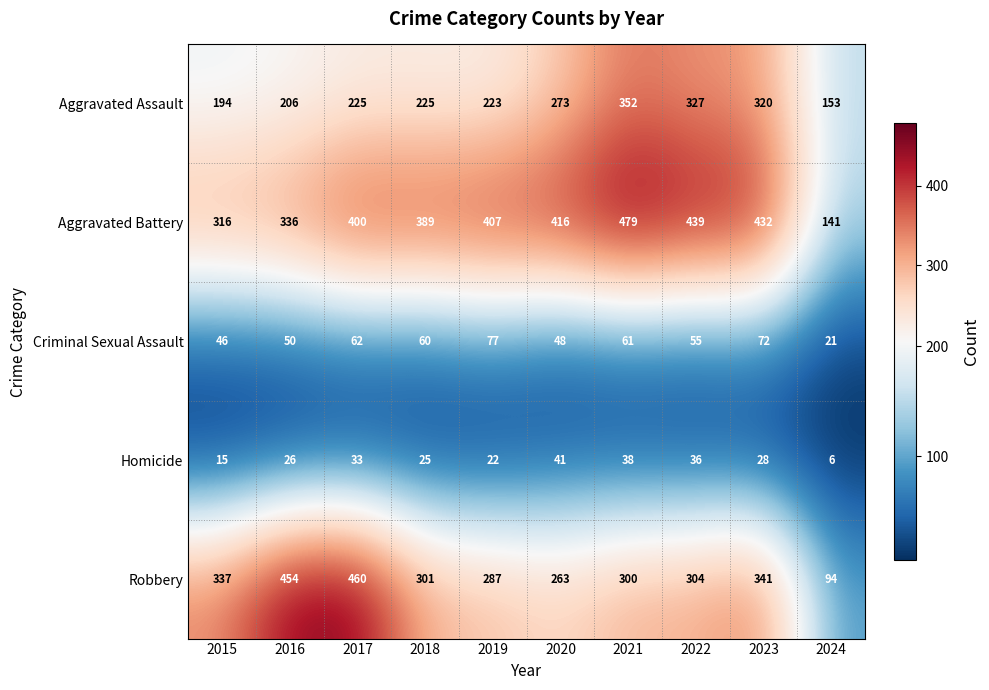

Rank the categories by Robbery value from lowest to highest.

2024, 2020, 2019, 2021, 2018, 2022, 2015, 2023, 2016, 2017